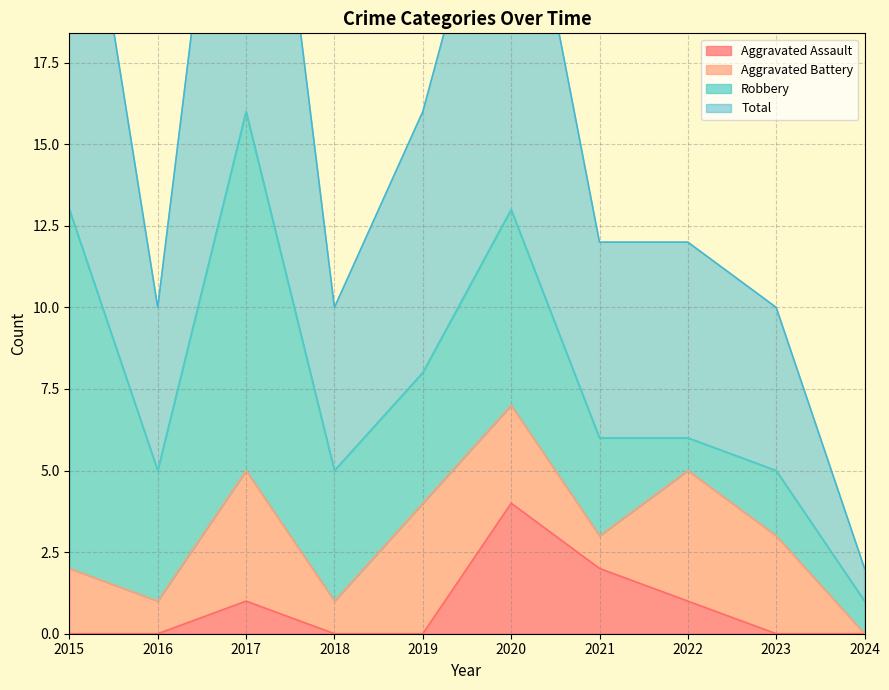

Where is Total nearest to the value 17?

2019